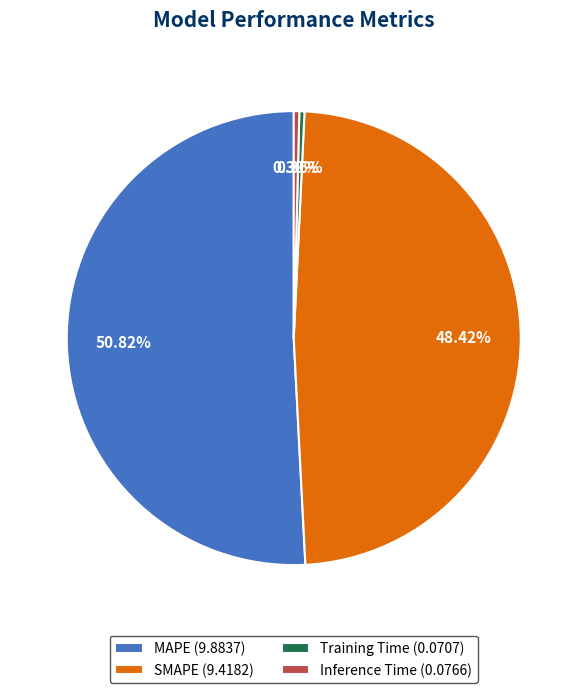

The SMAPE slice represents 48% of the pie. True or false?

True